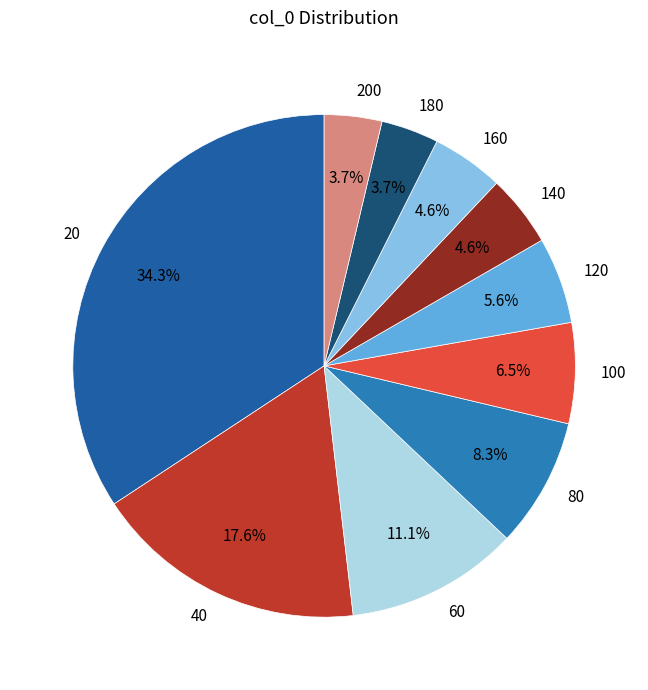

Which category has the biggest portion of the pie?

20